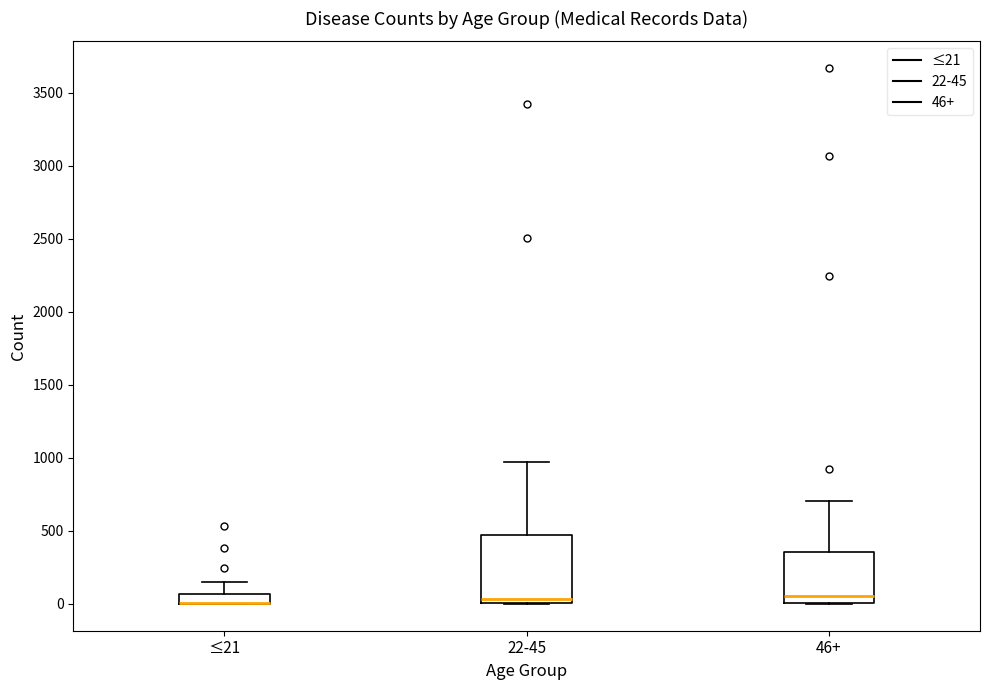

Which box is the tallest, from its lower edge to its upper edge?

22-45